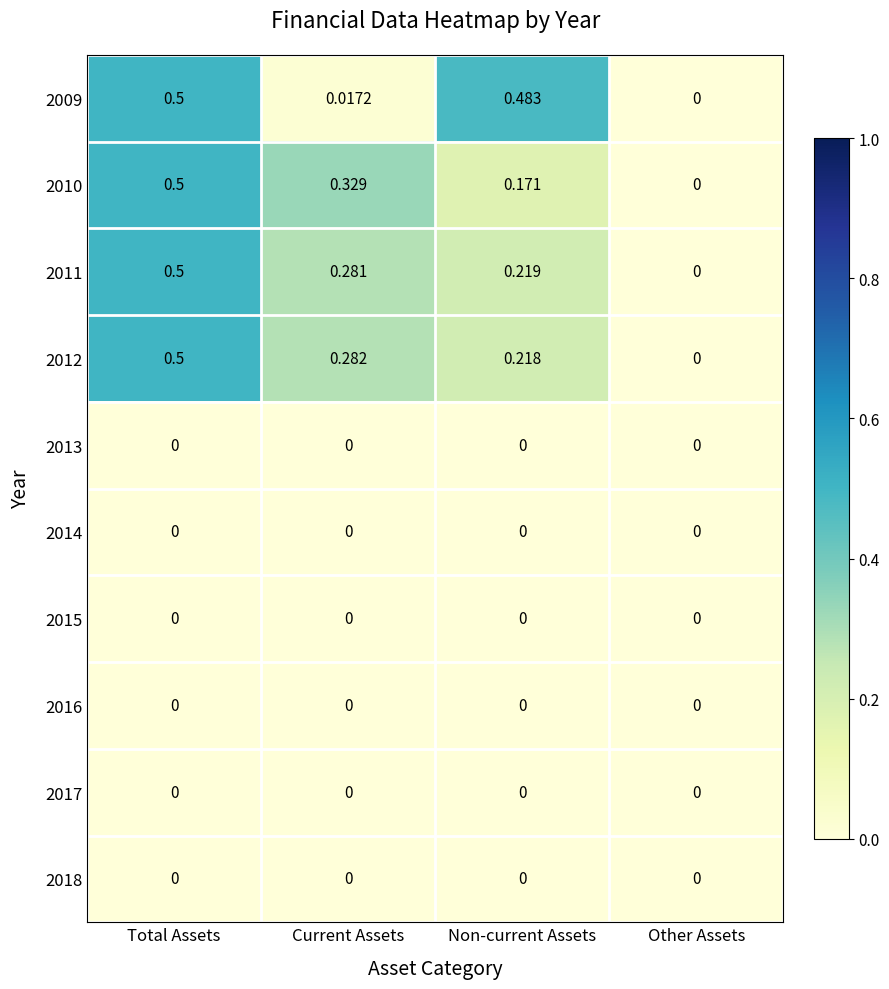

At which category is the sum across all series the highest?

Total Assets